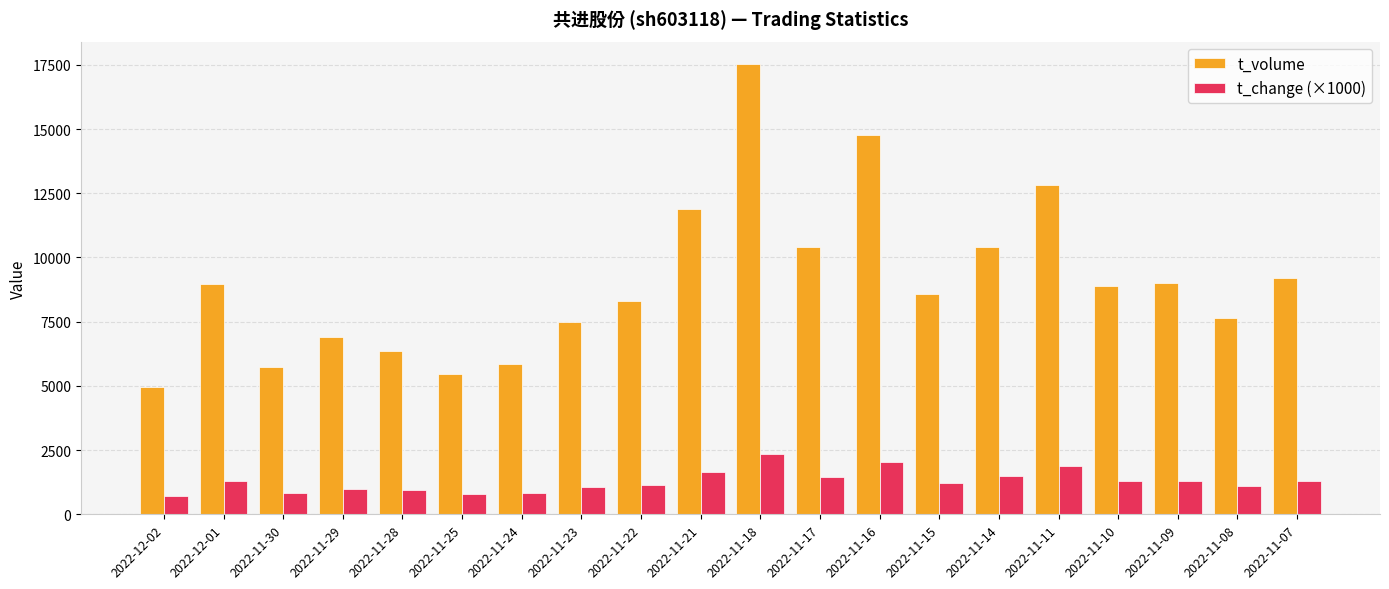

What is the difference between the highest and lowest values at 2022-11-11?

10956